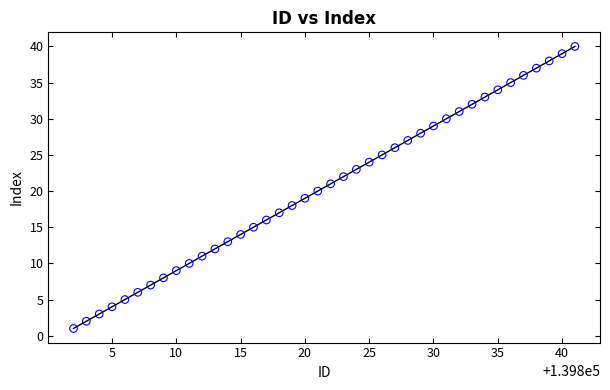

What is the range of X values (max minus min)?

39